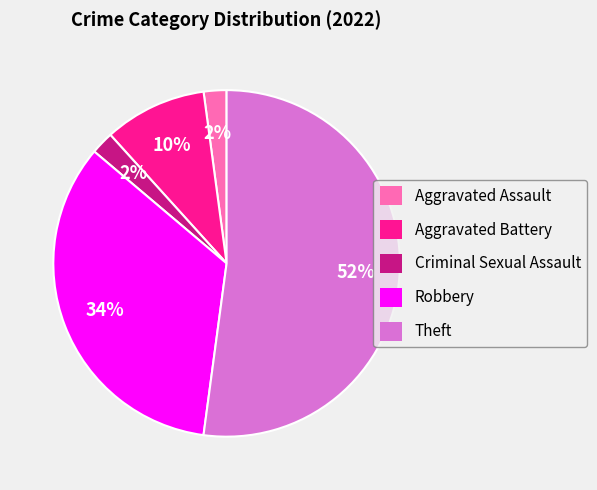

Which category has the biggest portion of the pie?

Theft